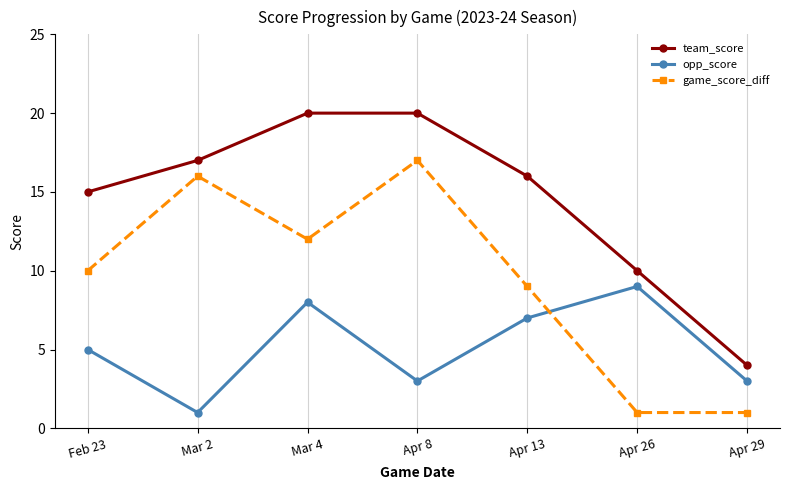

Does the chart have visible grid lines?

No